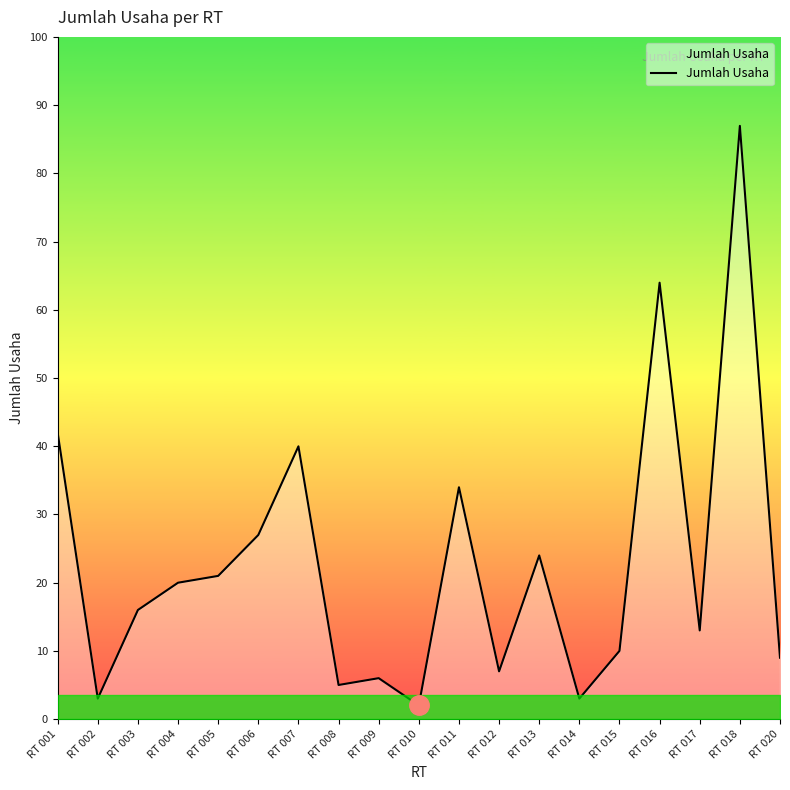

True or false: there are more than 2 points higher than both neighbors.

True